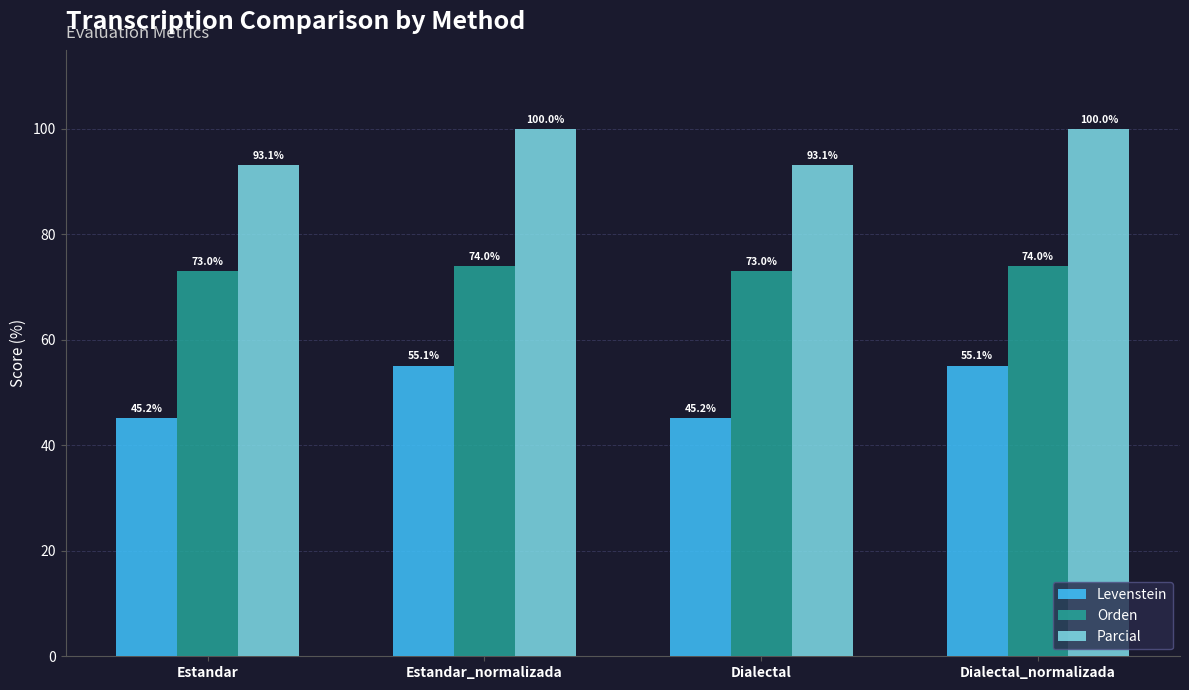

Rank the series by their average value, from highest to lowest.

Parcial, Orden, Levenstein